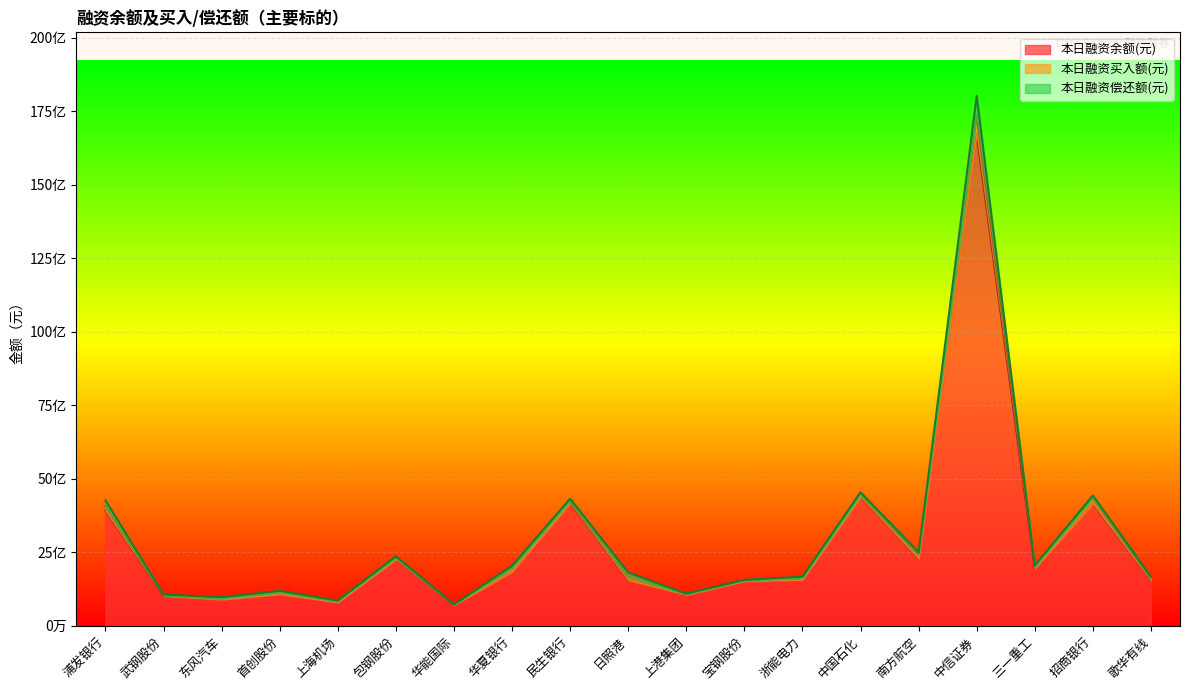

At how many categories does at least one series exceed 10767281838?

1